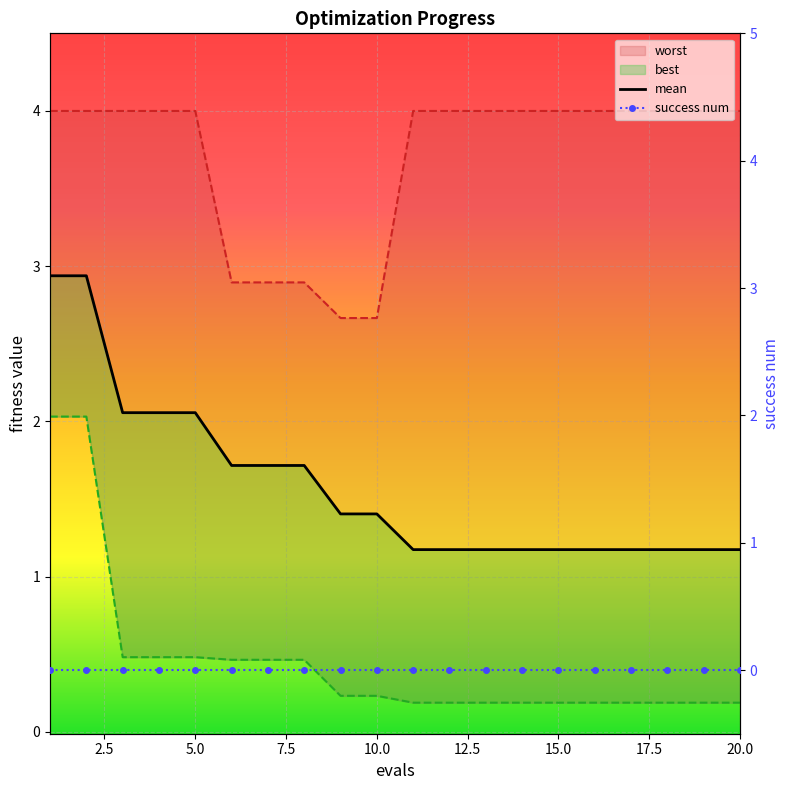

True or false: mean and worst intersect in this chart.

False